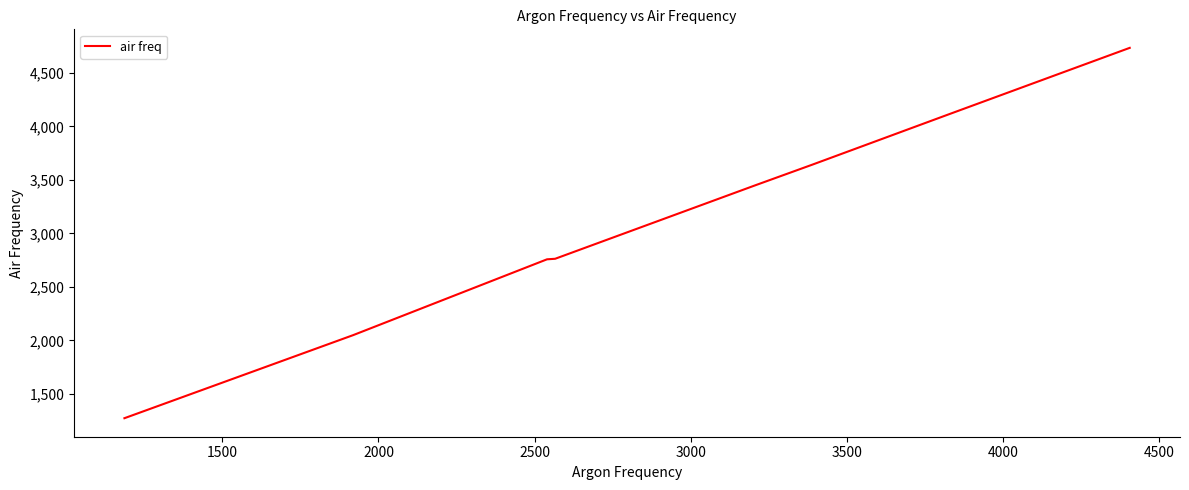

True or false: the data has more than 2 interior local peaks.

False